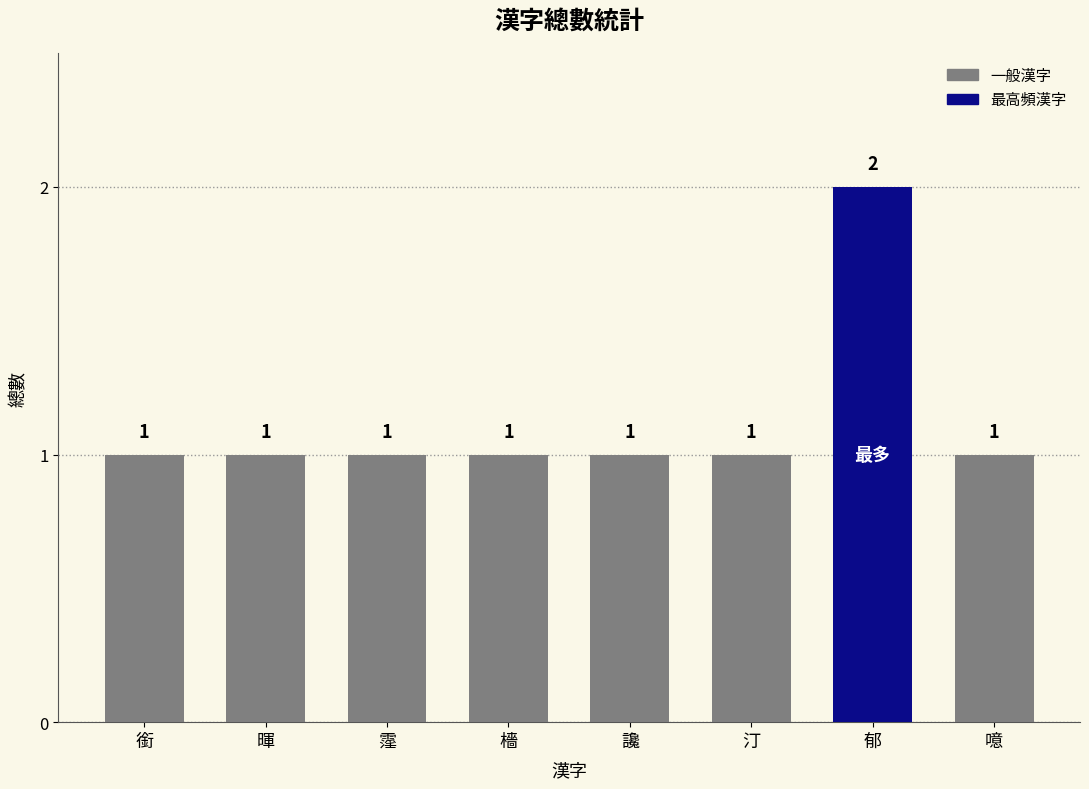

Reading left to right, transcribe all the data shown in this chart.

銜=1	暉=1	霪=1	檣=1	讒=1	汀=1	郁=2	噫=1